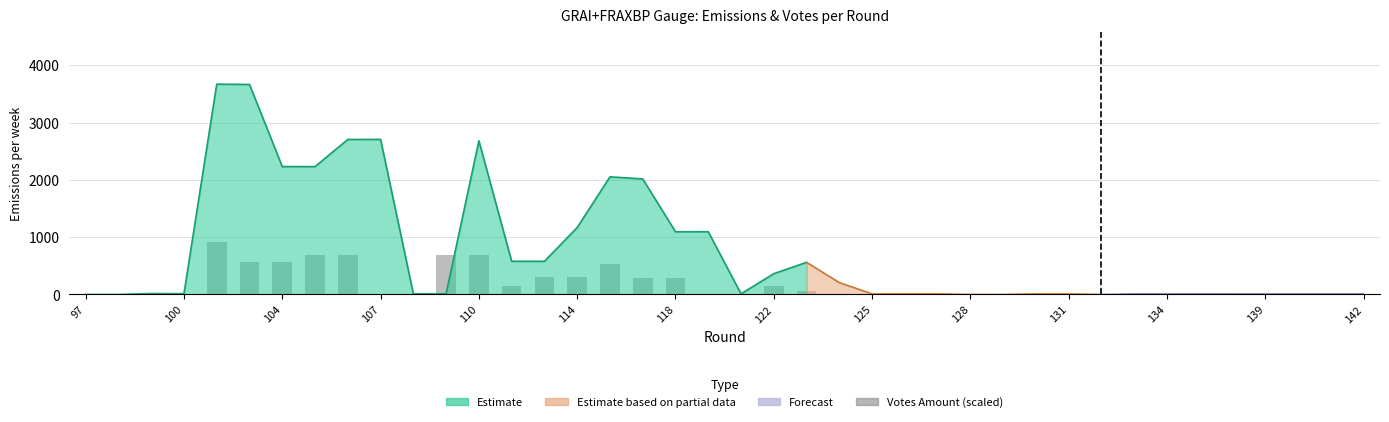

How many data points are above 3?

20